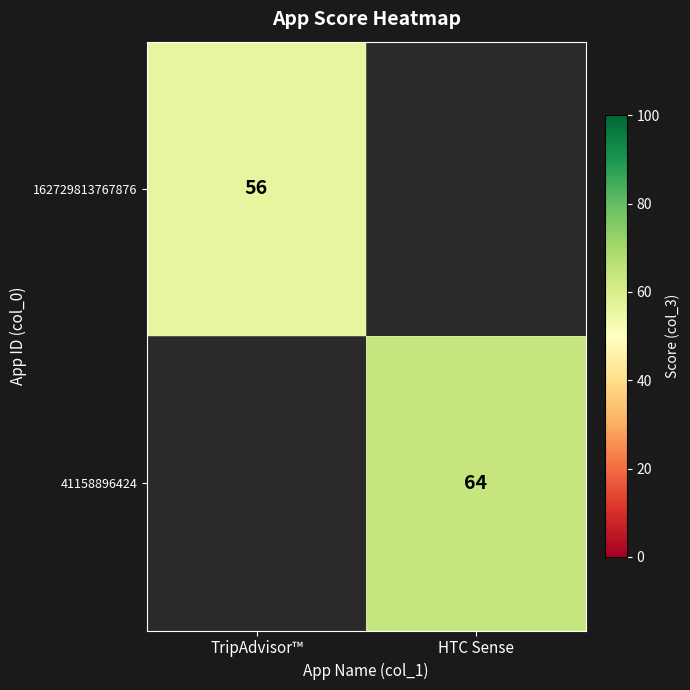

What is the maximum value shown in the chart?

64.0